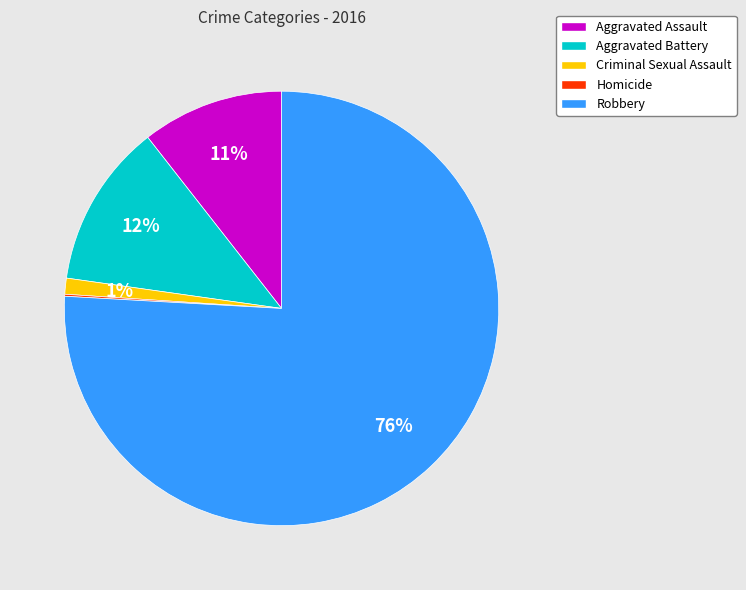

Which has a higher value, Robbery or Criminal Sexual Assault?

Robbery